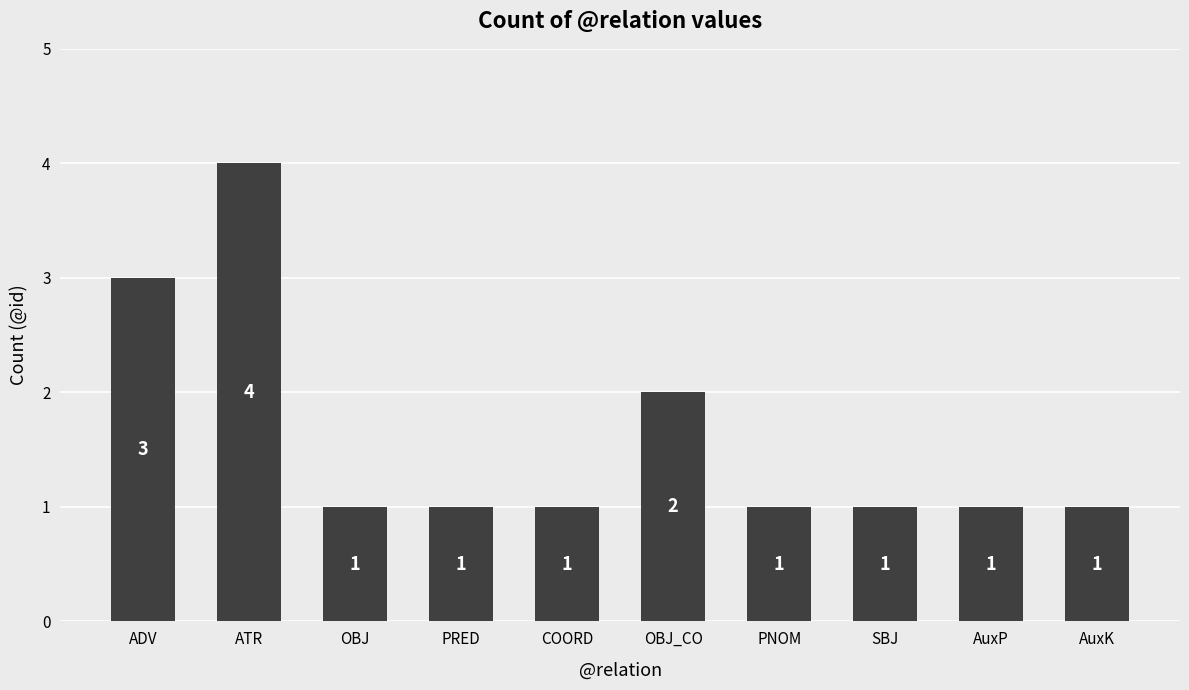

What is the approximate value at AuxP?

1